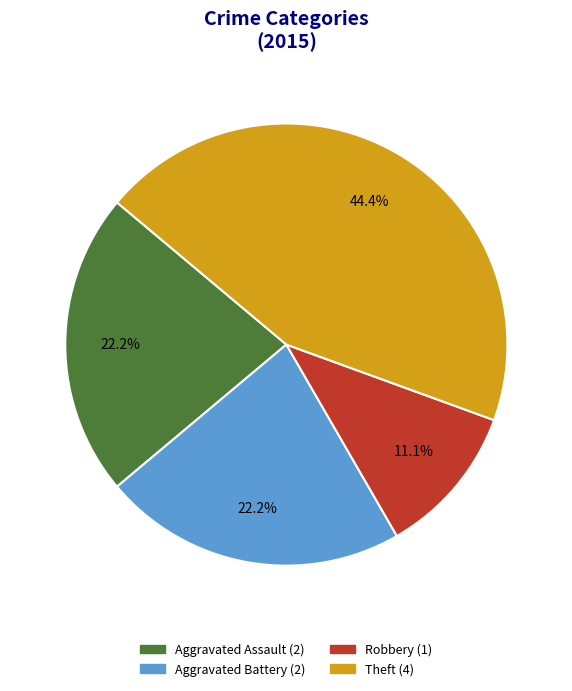

Is there any slice that represents more than half of the pie?

No